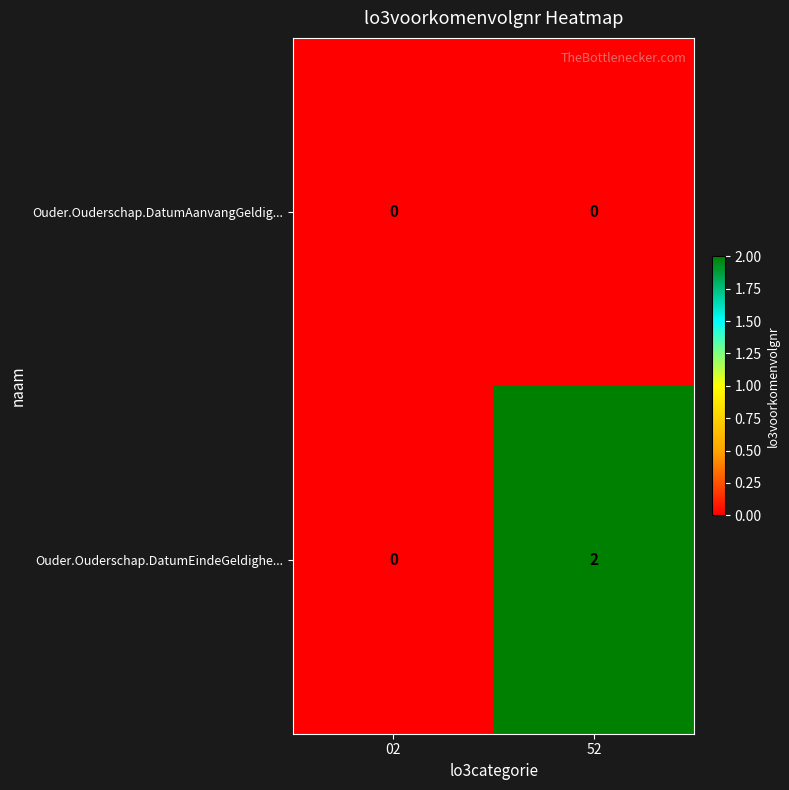

Rank the series by their maximum value, from highest to lowest.

Ouder.Ouderschap.DatumEindeGeldighe..., Ouder.Ouderschap.DatumAanvangGeldig...